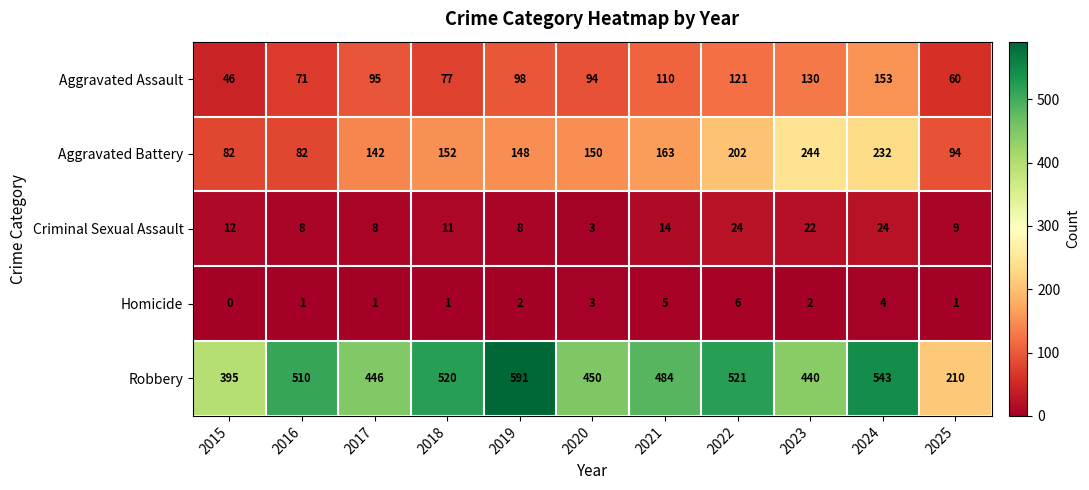

True or false: Criminal Sexual Assault has a value of 8 at 2016.

True